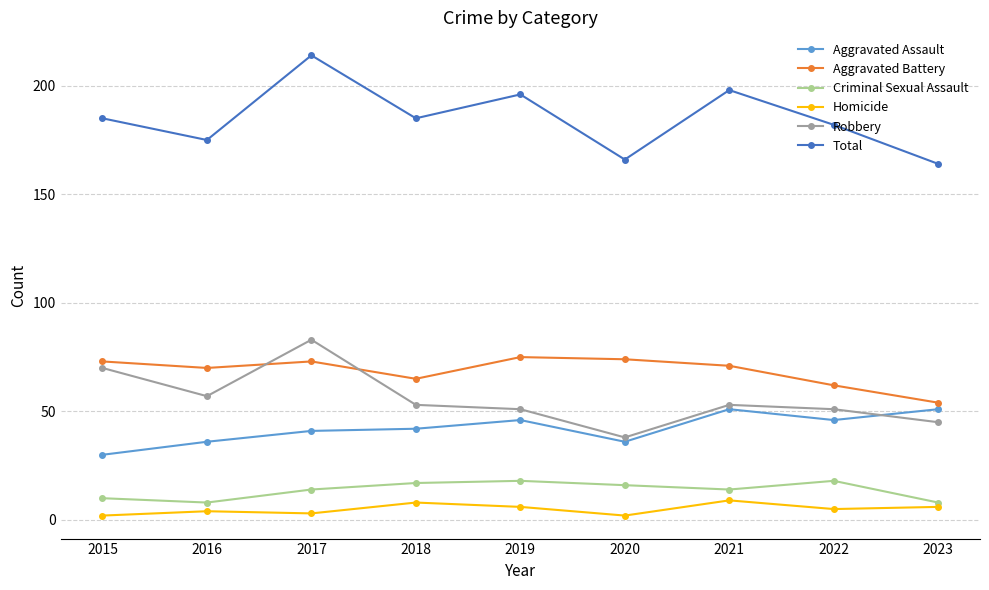

How many times do Robbery and Aggravated Assault cross each other?

1